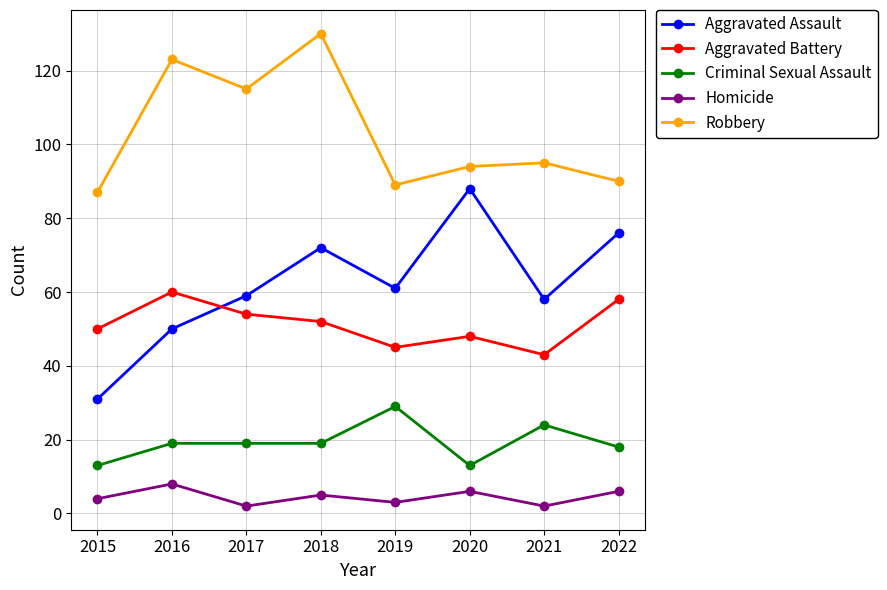

What is the average value of the Aggravated Assault series?

62